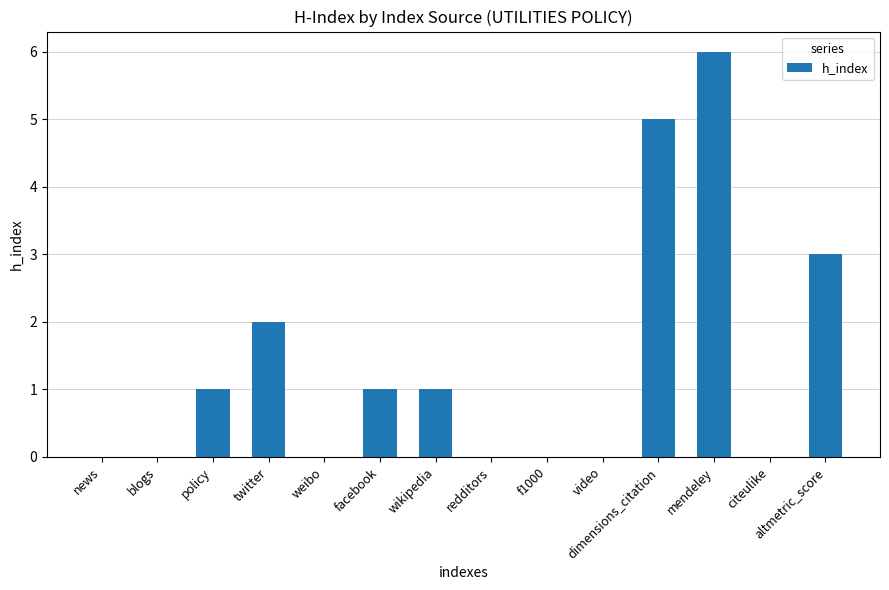

Between mendeley and facebook, which is larger?

mendeley